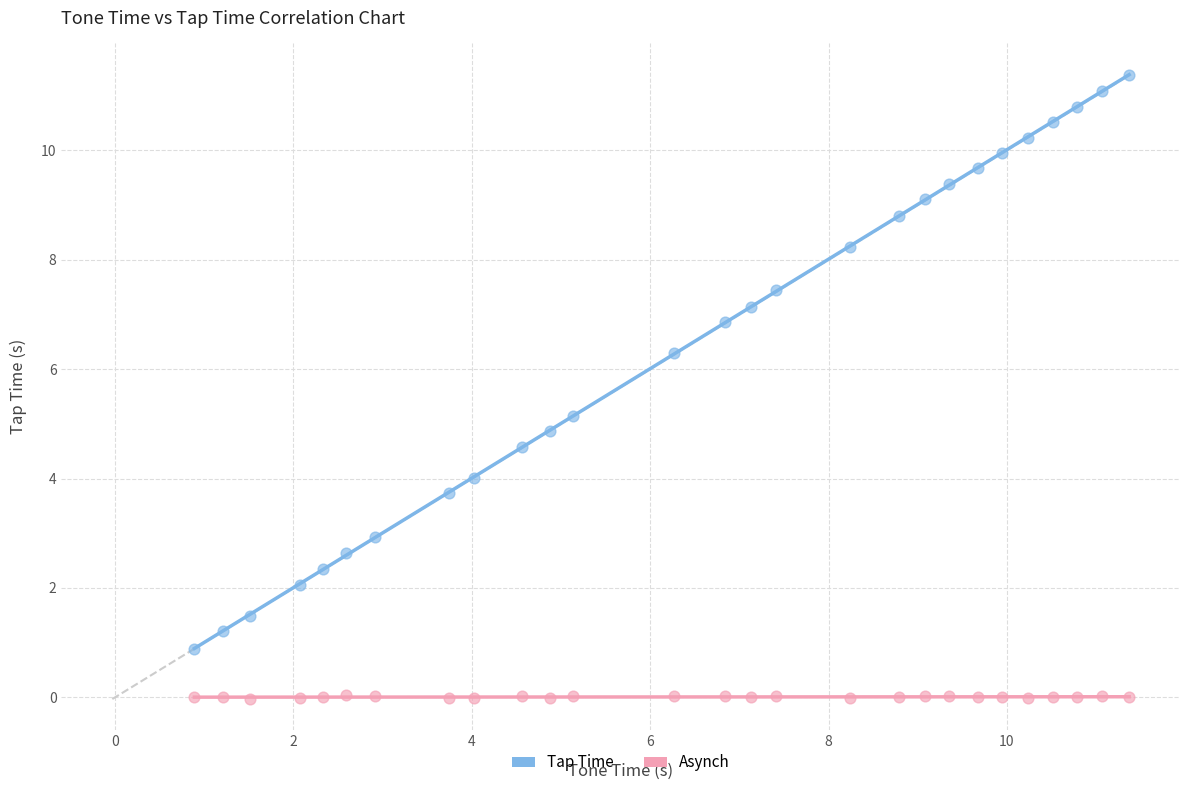

Across all data points, what is the range of Y values (max minus min)?

11.4